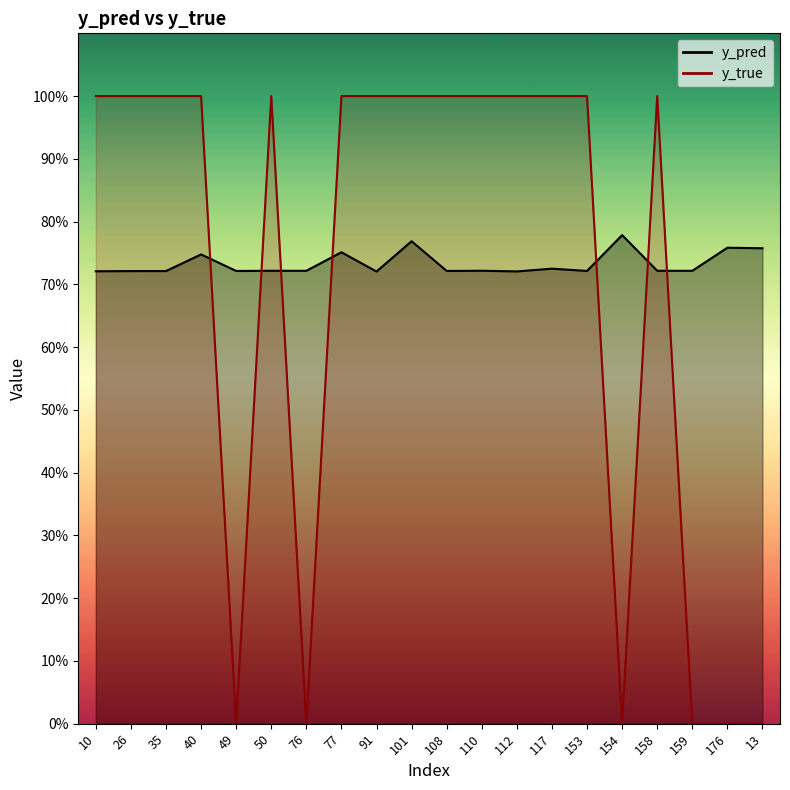

Reading left to right, list all the values displayed in this chart.

y_pred: 10=0.7	26=0.7	35=0.7	40=0.7	49=0.7	50=0.7	76=0.7	77=0.8	91=0.7	101=0.8	108=0.7	110=0.7	112=0.7	117=0.7	153=0.7	154=0.8	158=0.7	159=0.7	176=0.8	13=0.8
y_true: 10=1.0	26=1.0	35=1.0	40=1.0	49=0.0	50=1.0	76=0.0	77=1.0	91=1.0	101=1.0	108=1.0	110=1.0	112=1.0	117=1.0	153=1.0	154=0.0	158=1.0	159=0.0	176=0.0	13=0.0